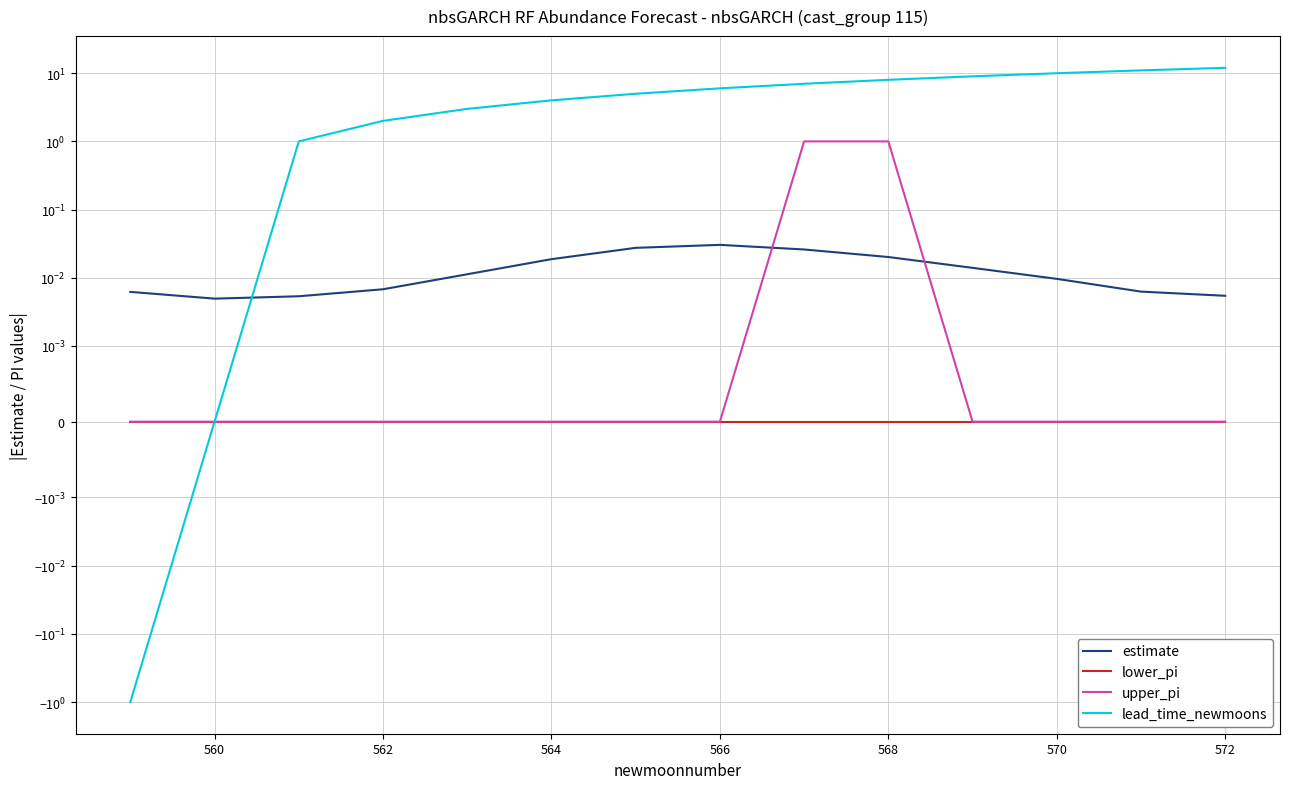

True or false: upper_pi has a value of 0.6 at 562.

False